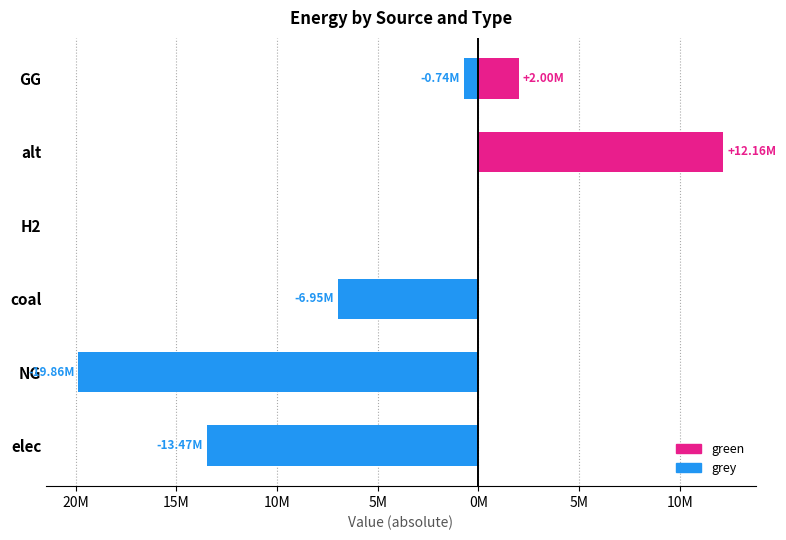

Which series changed the most between coal and alt?

green